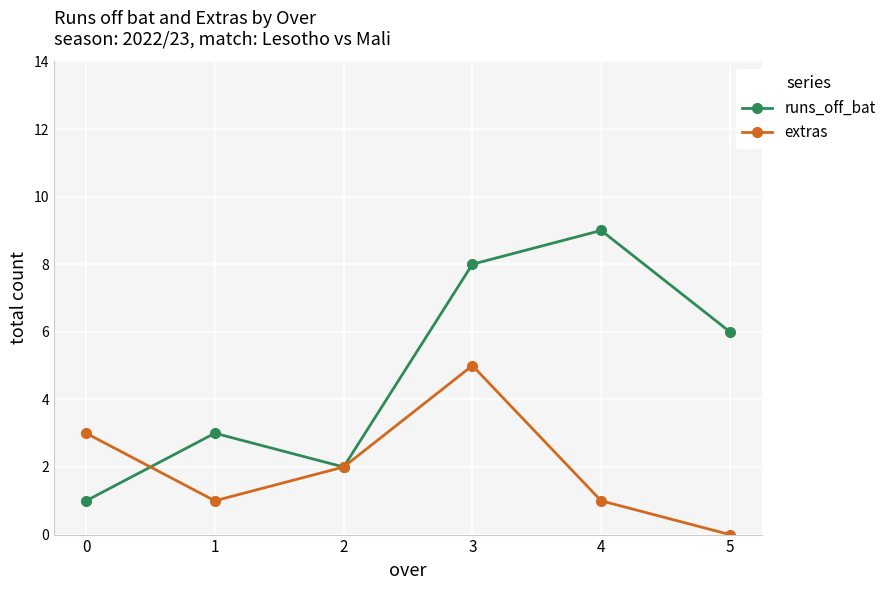

Where is the first local maximum for extras?

3